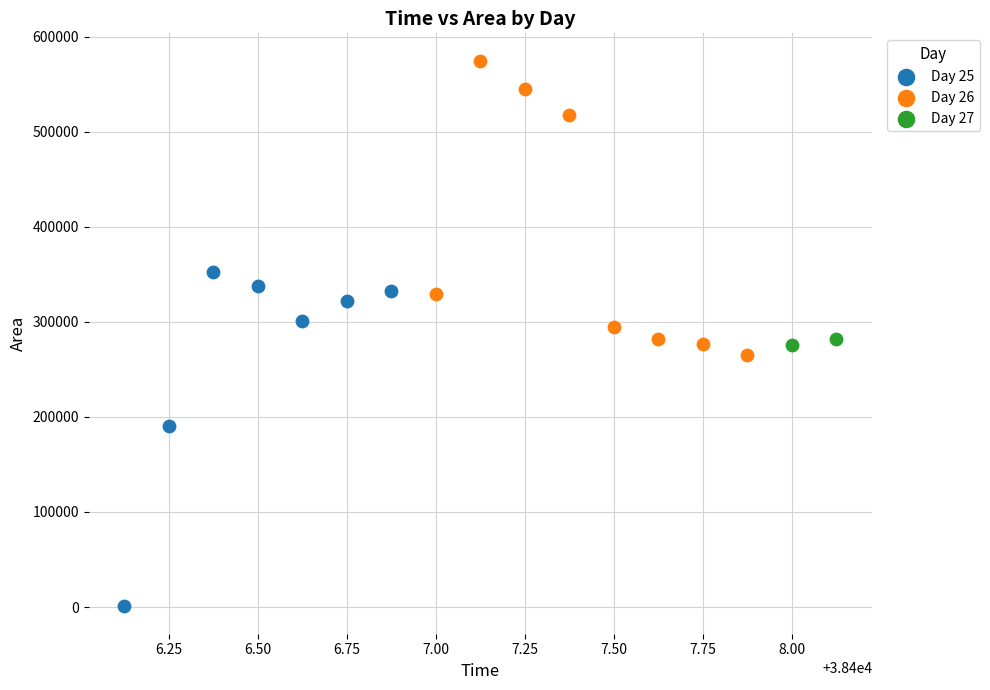

Which series has the largest Y range (max minus min)?

Day 25